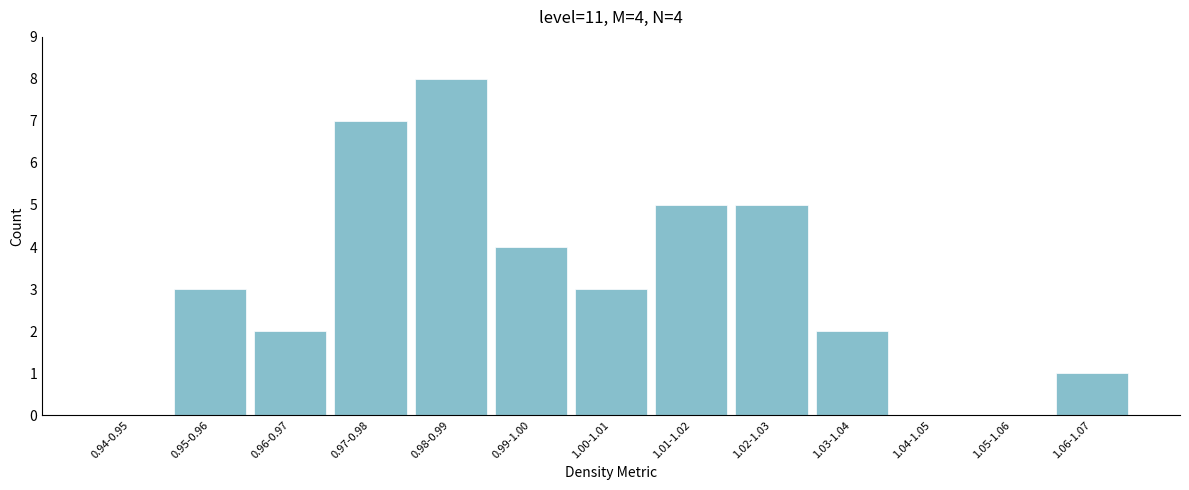

Reading left to right, transcribe all the data shown in this chart.

0.94-0.95=0	0.95-0.96=3	0.96-0.97=2	0.97-0.98=7	0.98-0.99=8	0.99-1.00=4	1.00-1.01=3	1.01-1.02=5	1.02-1.03=5	1.03-1.04=2	1.04-1.05=0	1.05-1.06=0	1.06-1.07=1